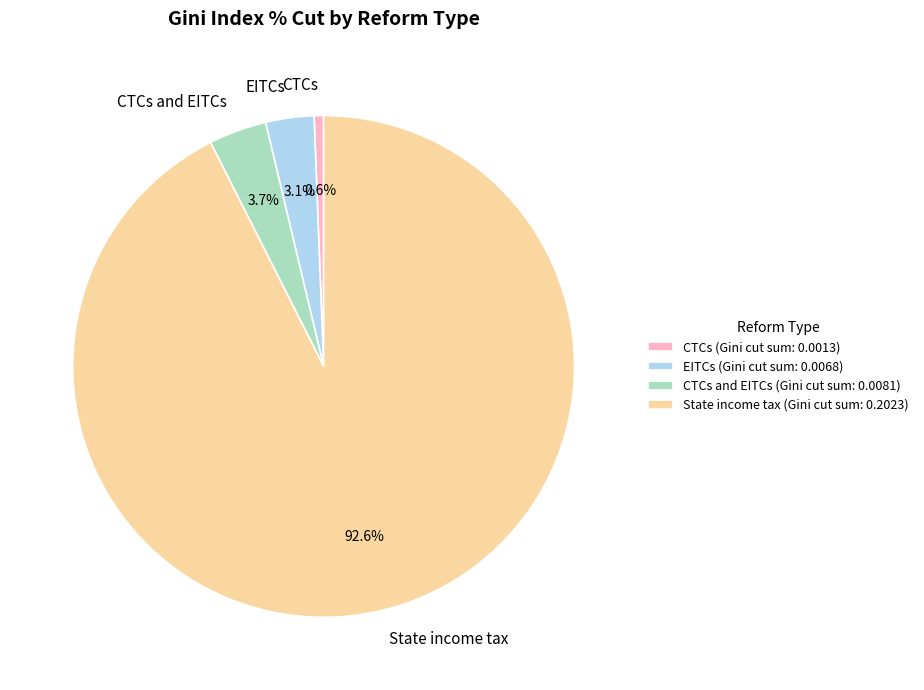

Count the number of slices in the pie.

4